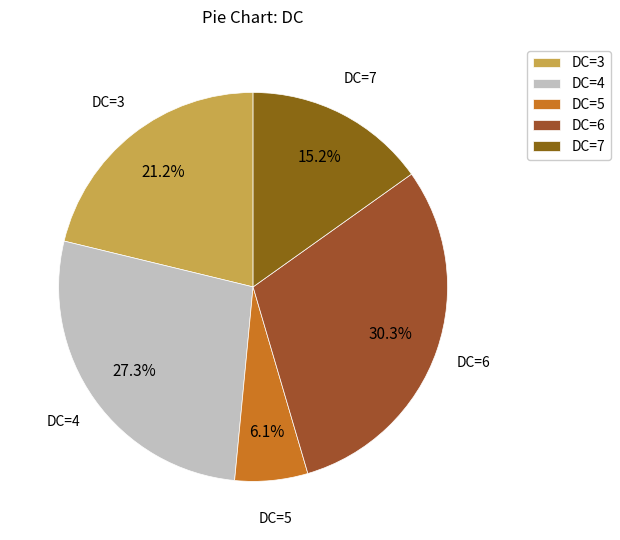

What portion of the pie excludes DC=3?

78.8%